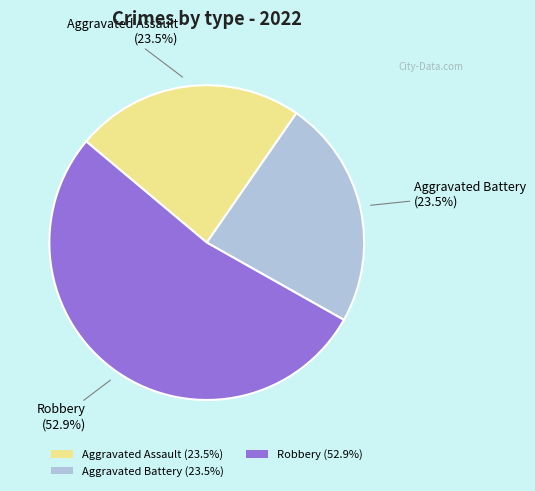

Does Aggravated Assault (23.5%) represent more than half of the total?

No